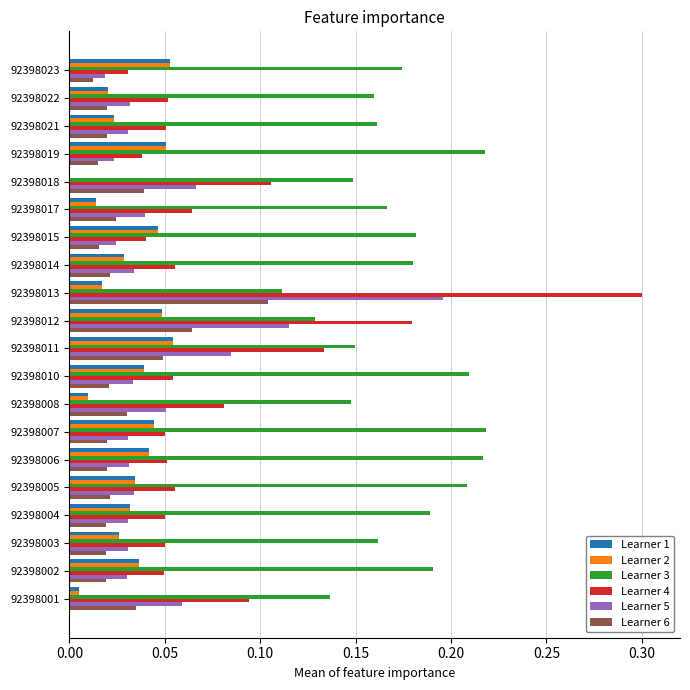

Is the value of Learner 5 at 92398018 greater than the value of Learner 1 at 92398013?

Yes